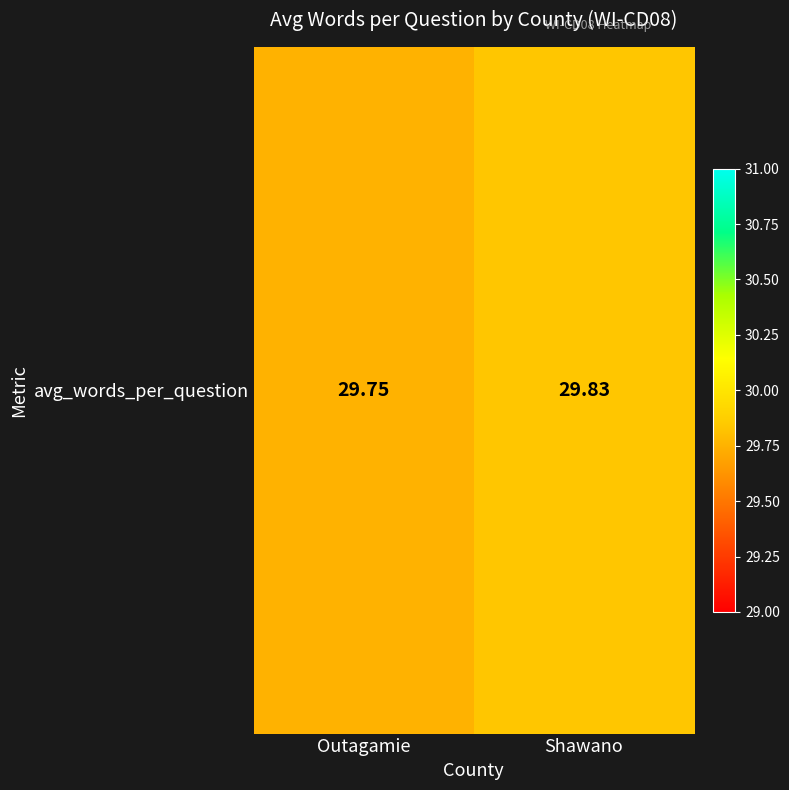

At which category does the chart reach its minimum across all series?

Outagamie